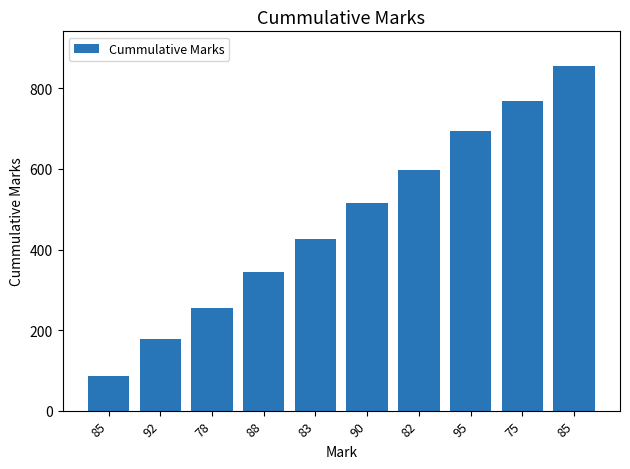

Rank the categories by value from lowest to highest.

85, 92, 78, 88, 83, 90, 82, 95, 75, 85